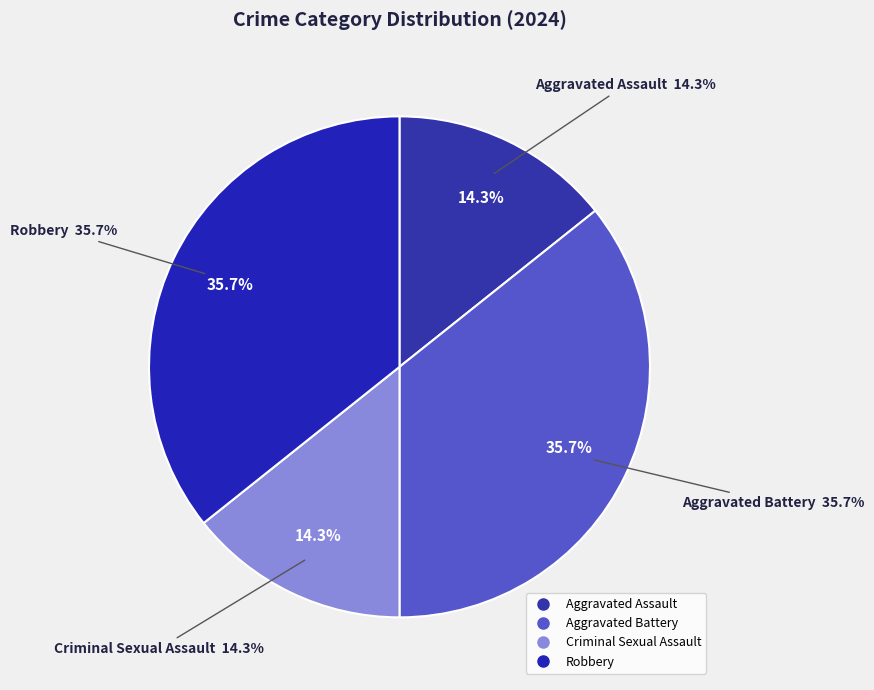

How many segments does this pie chart have?

4